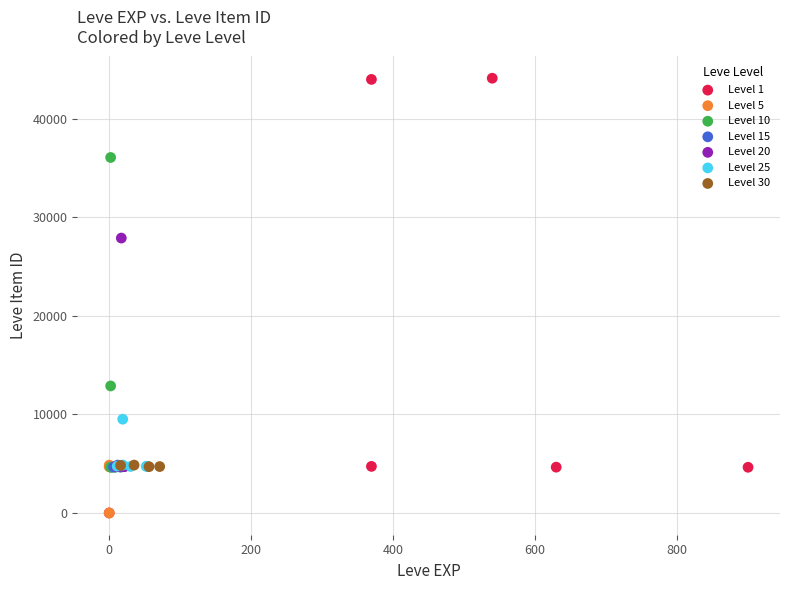

Which series has the widest spread of Y values?

Level 1